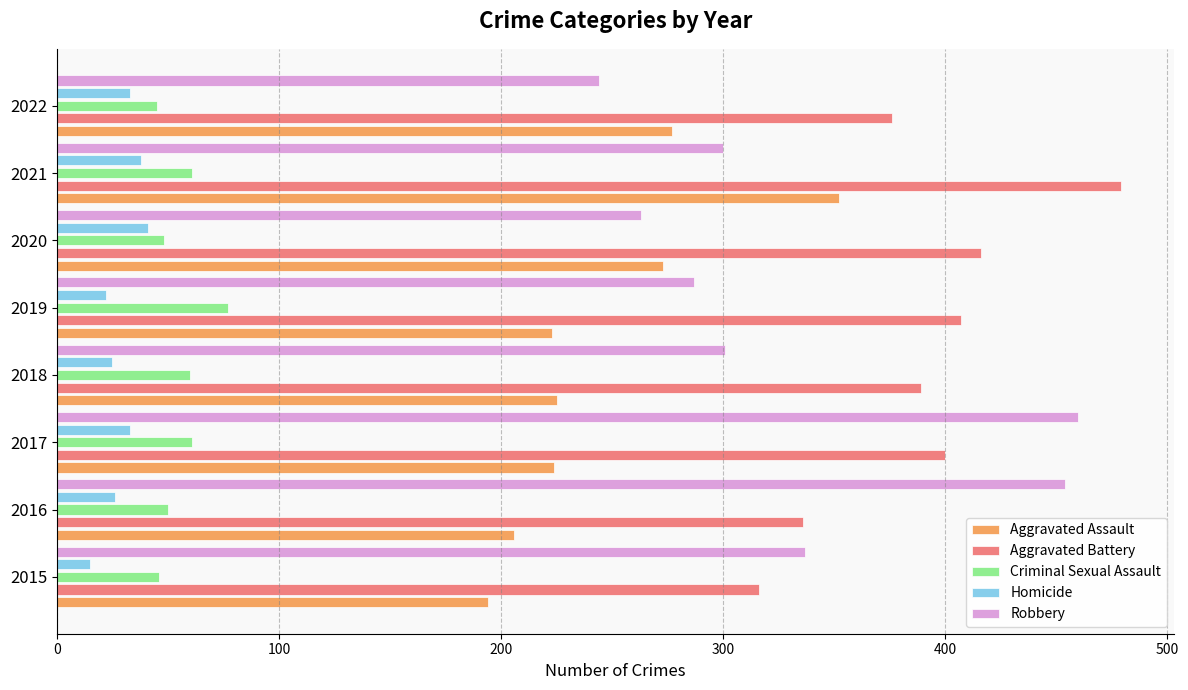

At which category is the sum across all series the highest?

2021